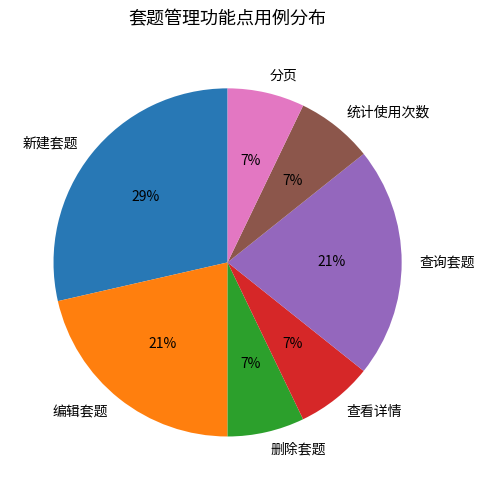

To the nearest percent, what portion does 统计使用次数 represent?

7%